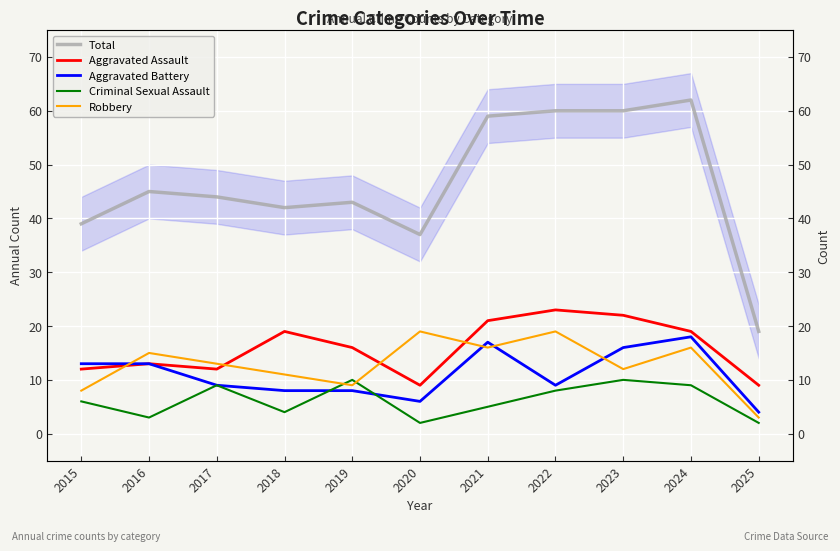

Where do Criminal Sexual Assault and Aggravated Battery first cross each other?

2018 and 2019